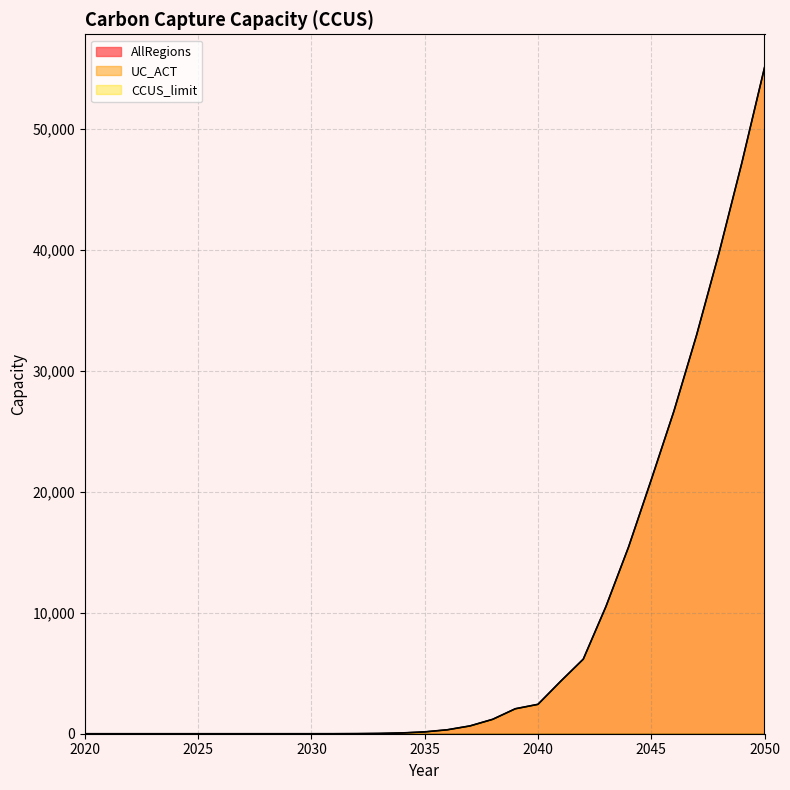

Reading left to right, what are all the values shown in this chart?

AllRegions: 2020=0.0	2021=0.0	2022=0.0	2023=0.0	2024=0.0	2025=0.0	2026=0.0	2027=0.0	2028=0.0	2029=0.1	2030=0.5	2031=2.3	2032=8.2	2033=24.8	2034=65.2	2035=152.4	2036=326.5	2037=645.6	2038=1190.0	2039=2062.3	2040=2429.1	2041=4330.3	2042=6161.3	2043=10507.6	2044=15433.8	2045=20976.7	2046=26645.5	2047=32924.6	2048=39780.4	2049=47167.9	2050=55036.5
CCUS_limit: 2020=0.0	2021=0.0	2022=0.0	2023=0.0	2024=0.0	2025=0.0	2026=0.0	2027=0.0	2028=0.0	2029=0.1	2030=0.5	2031=2.3	2032=8.2	2033=24.8	2034=65.2	2035=152.4	2036=326.5	2037=645.6	2038=1190.0	2039=2062.3	2040=2429.1	2041=4330.3	2042=6161.3	2043=10507.6	2044=15433.8	2045=20976.7	2046=26645.5	2047=32924.6	2048=39780.4	2049=47167.9	2050=55036.5